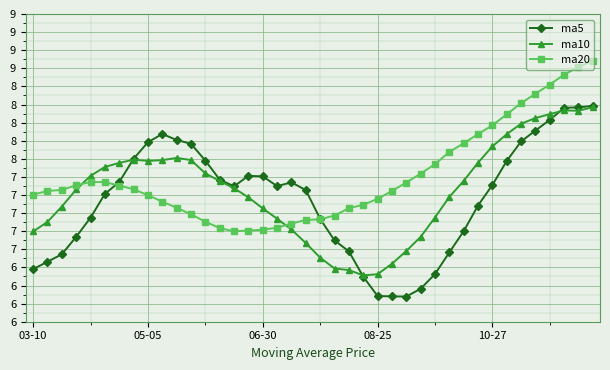

What are all the series names shown in the legend?

ma5, ma10, ma20